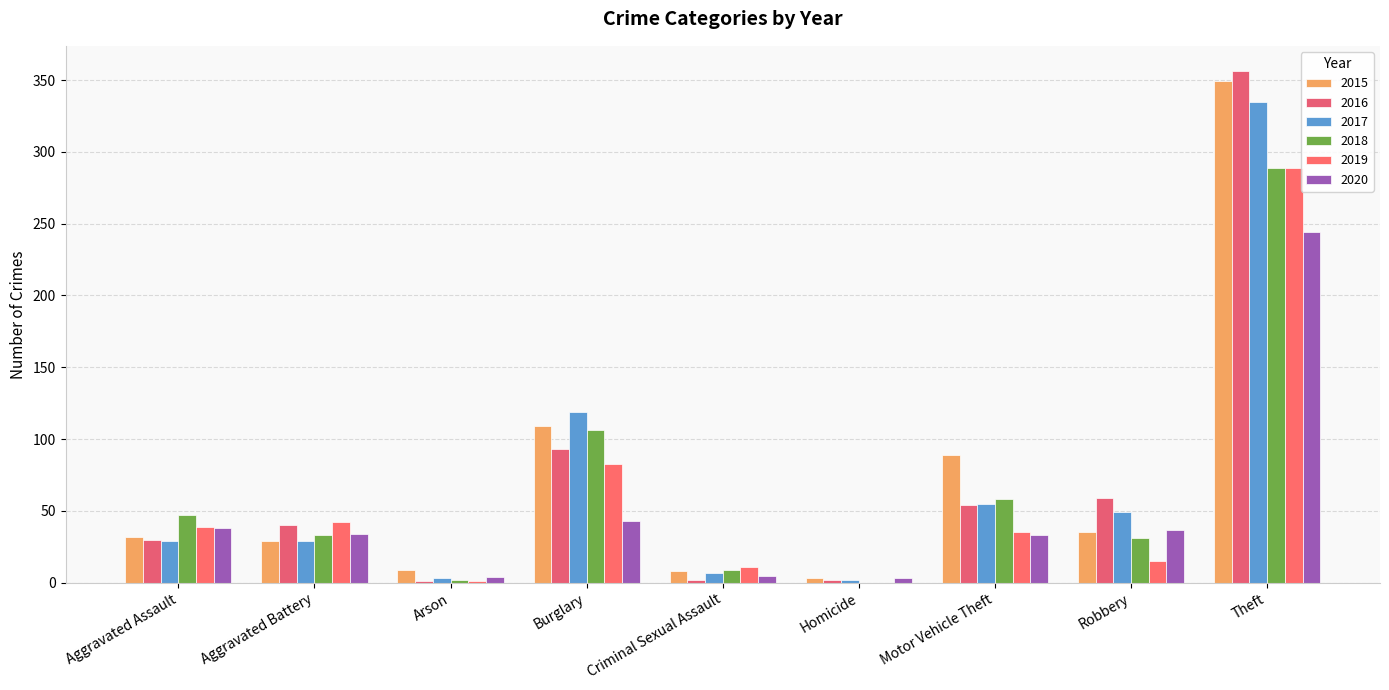

At which category does the chart reach its peak across all series?

Theft